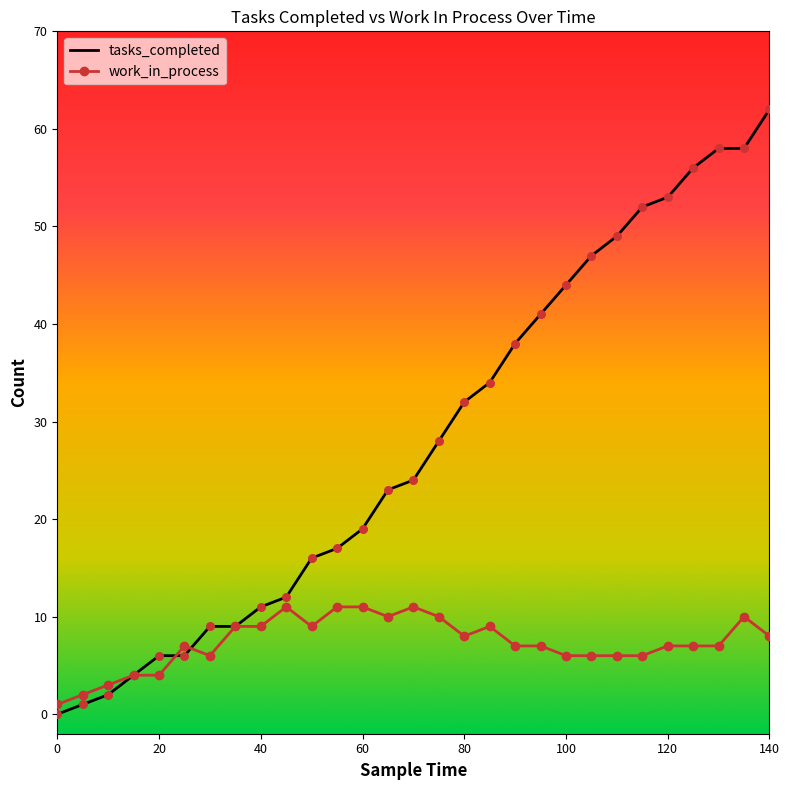

What is the highest value of the work_in_process series?

11